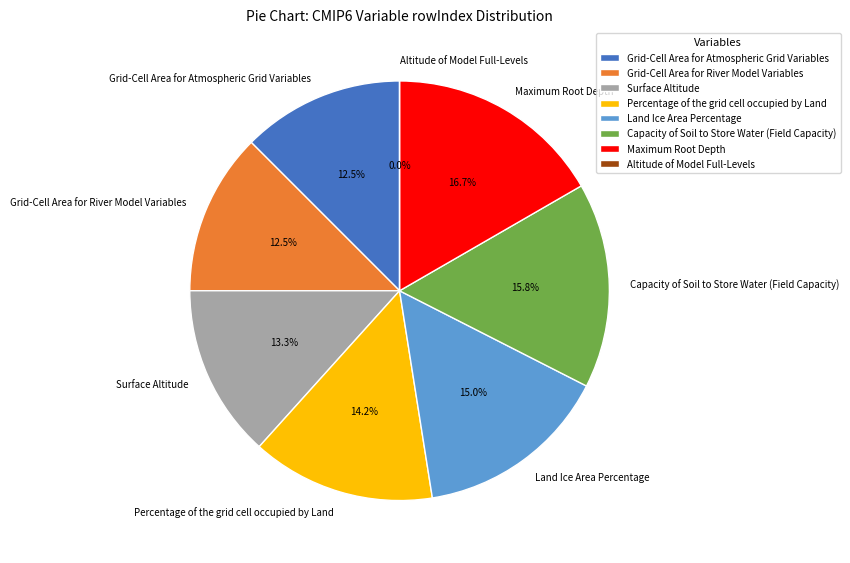

Count the number of slices in the pie.

8